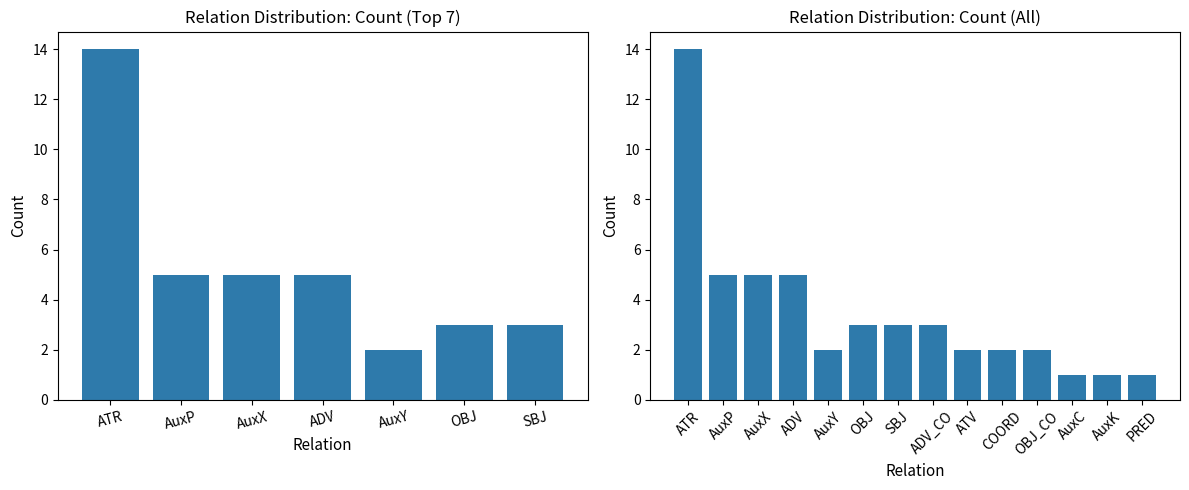

What is the value of the 6th bar from the left?

3